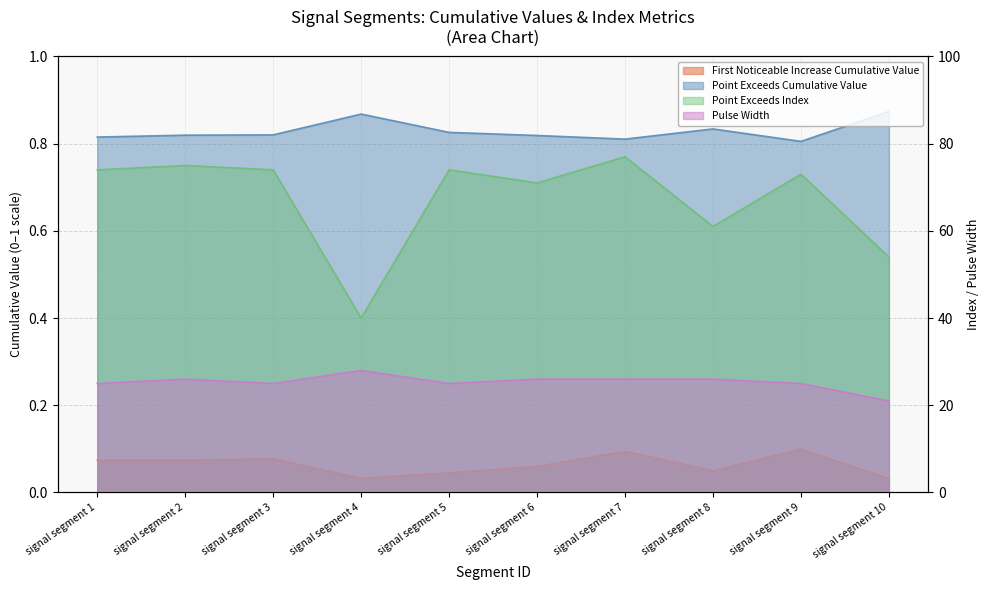

What is the average value of the Point_Exceeds_Index series?

67.3